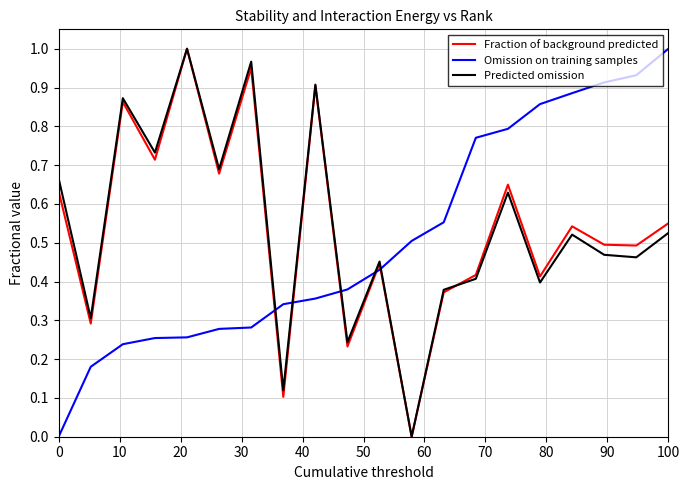

True or false: Fraction of background predicted and Omission on training samples intersect in this chart.

True